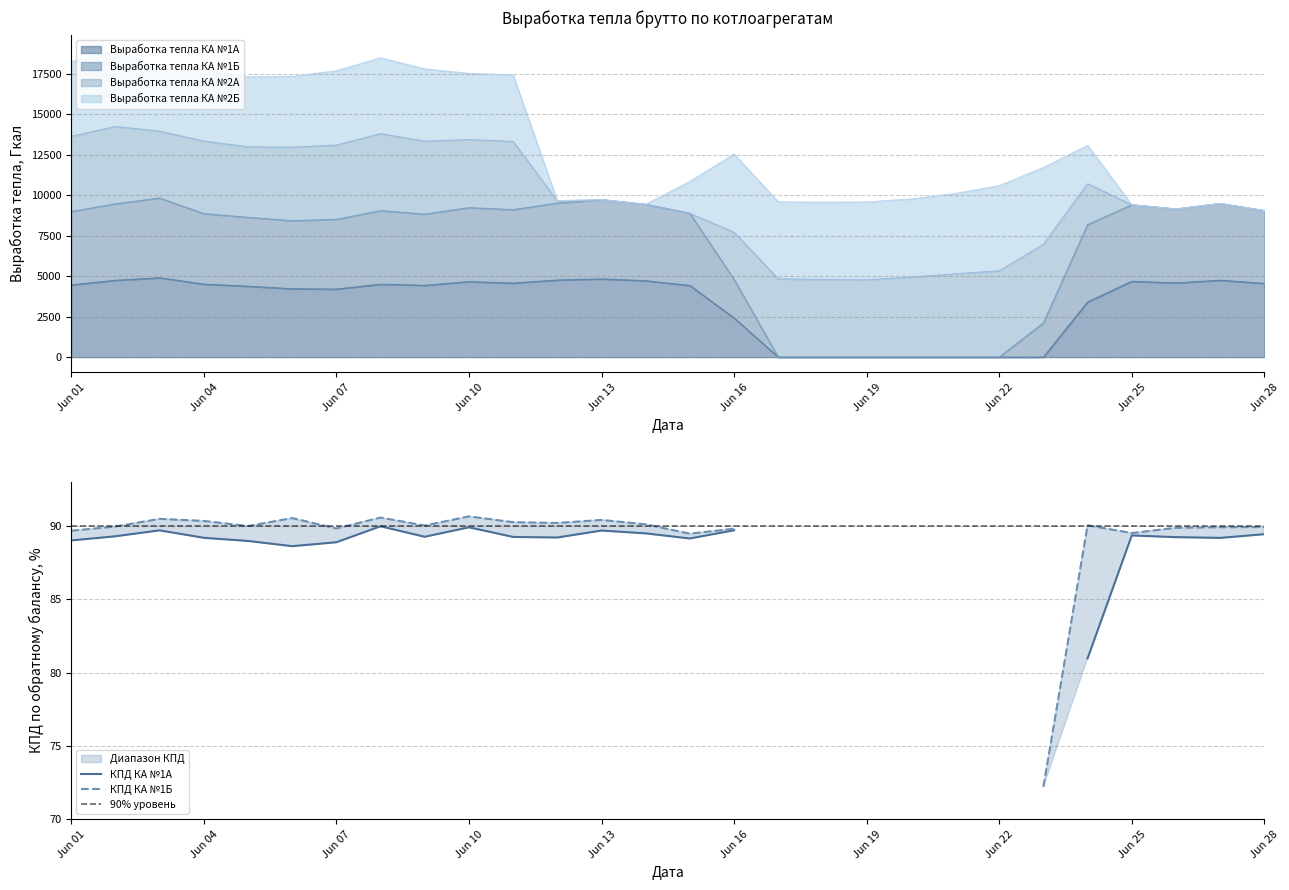

How many values in Выработка тепла КА №1А are above zero?

21